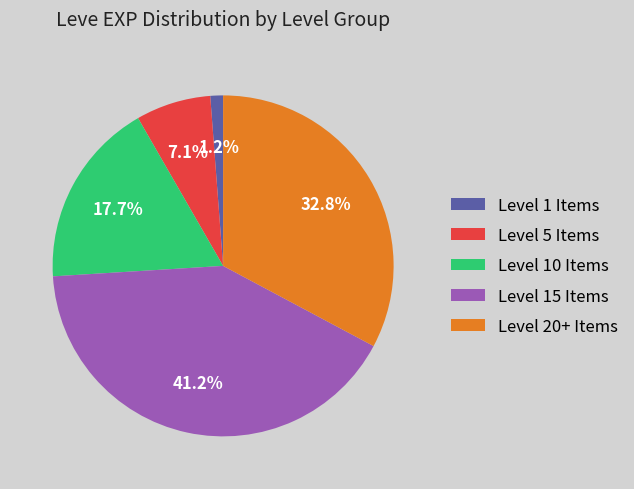

Rank the categories by value from highest to lowest.

Level 15 Items, Level 20+ Items, Level 10 Items, Level 5 Items, Level 1 Items